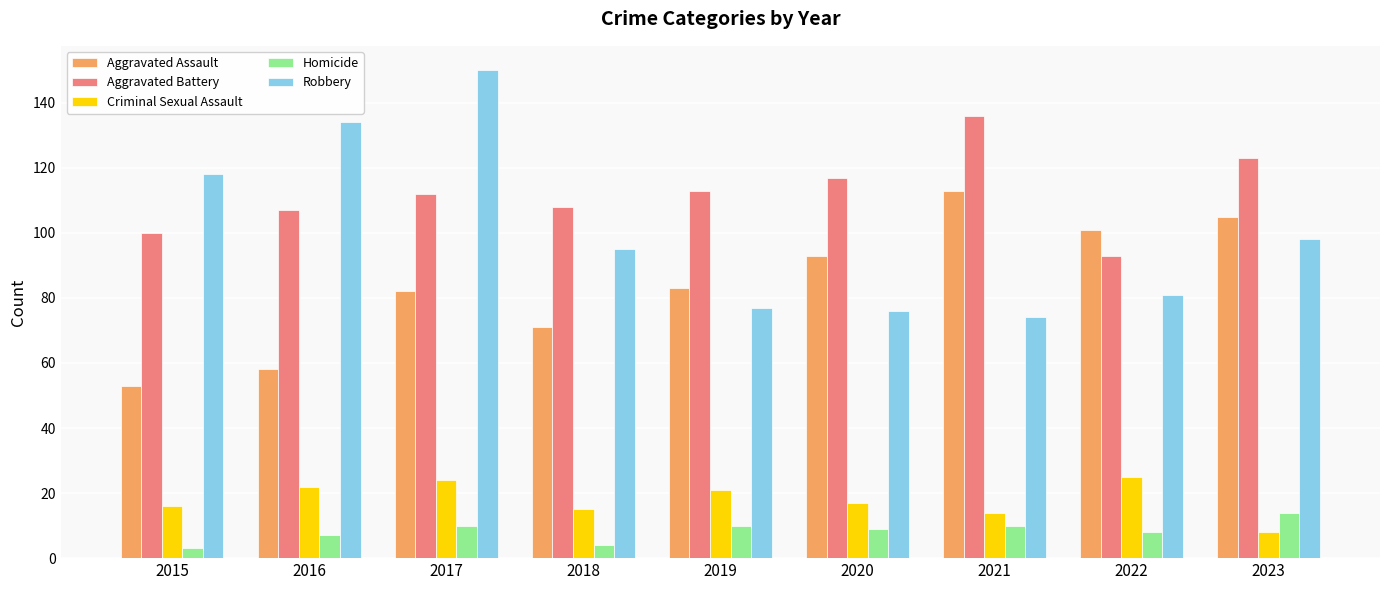

At how many categories does at least one series exceed 10?

9